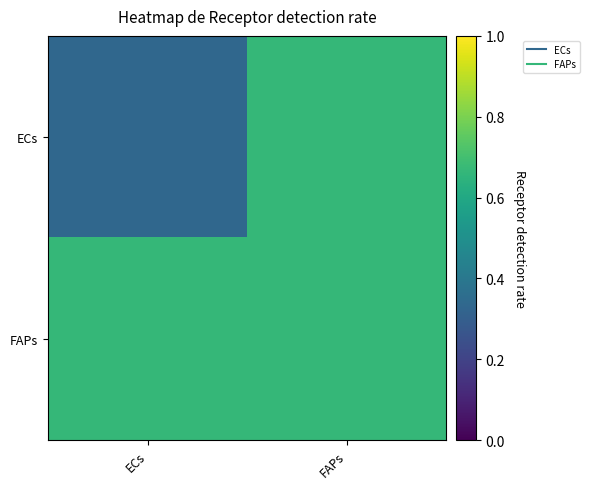

Reading left to right, transcribe all the data shown in this chart.

ECs: ECs=0.3	FAPs=0.7
FAPs: ECs=0.7	FAPs=0.7